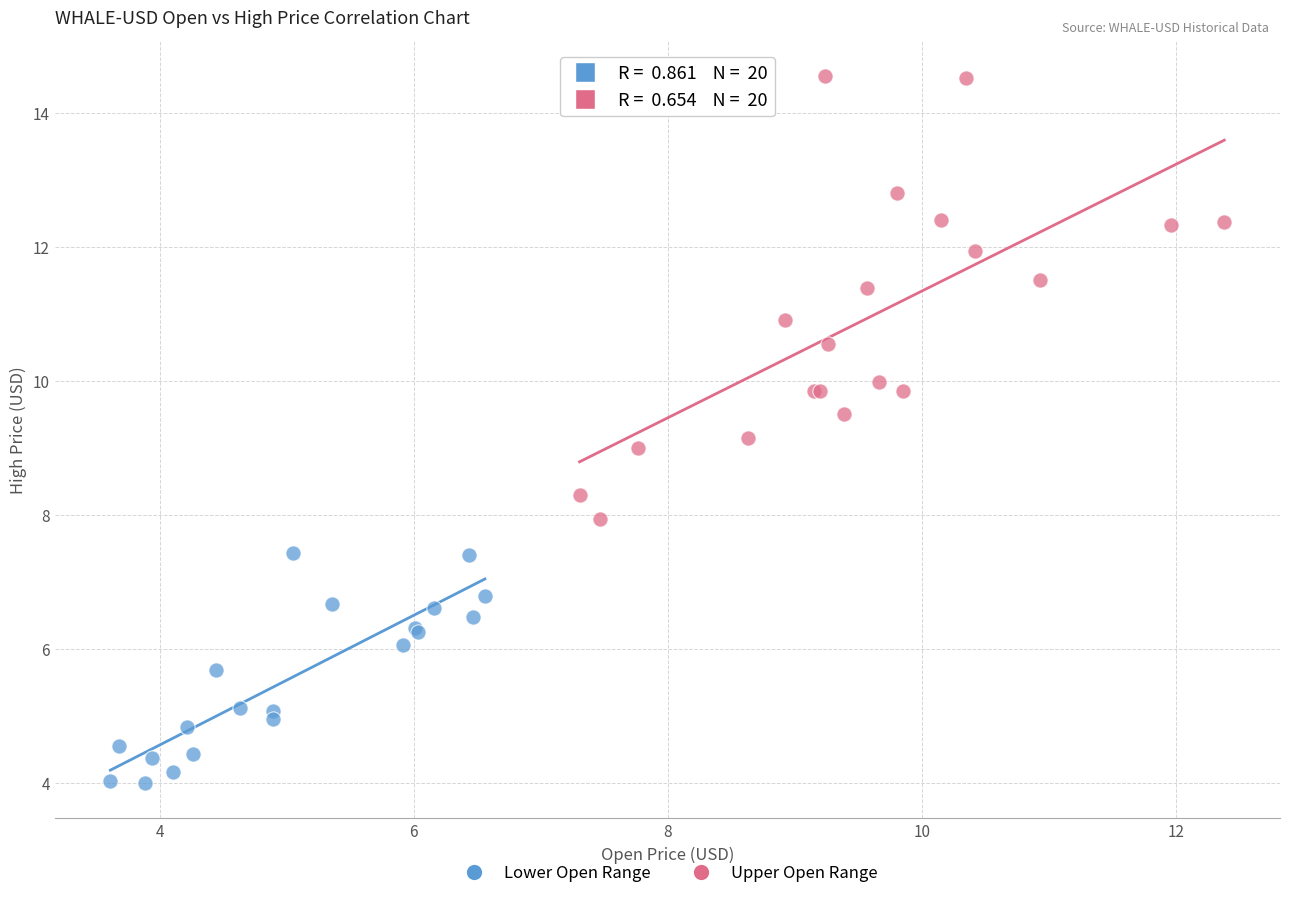

Which series has the largest Y range (max minus min)?

Upper Open Range